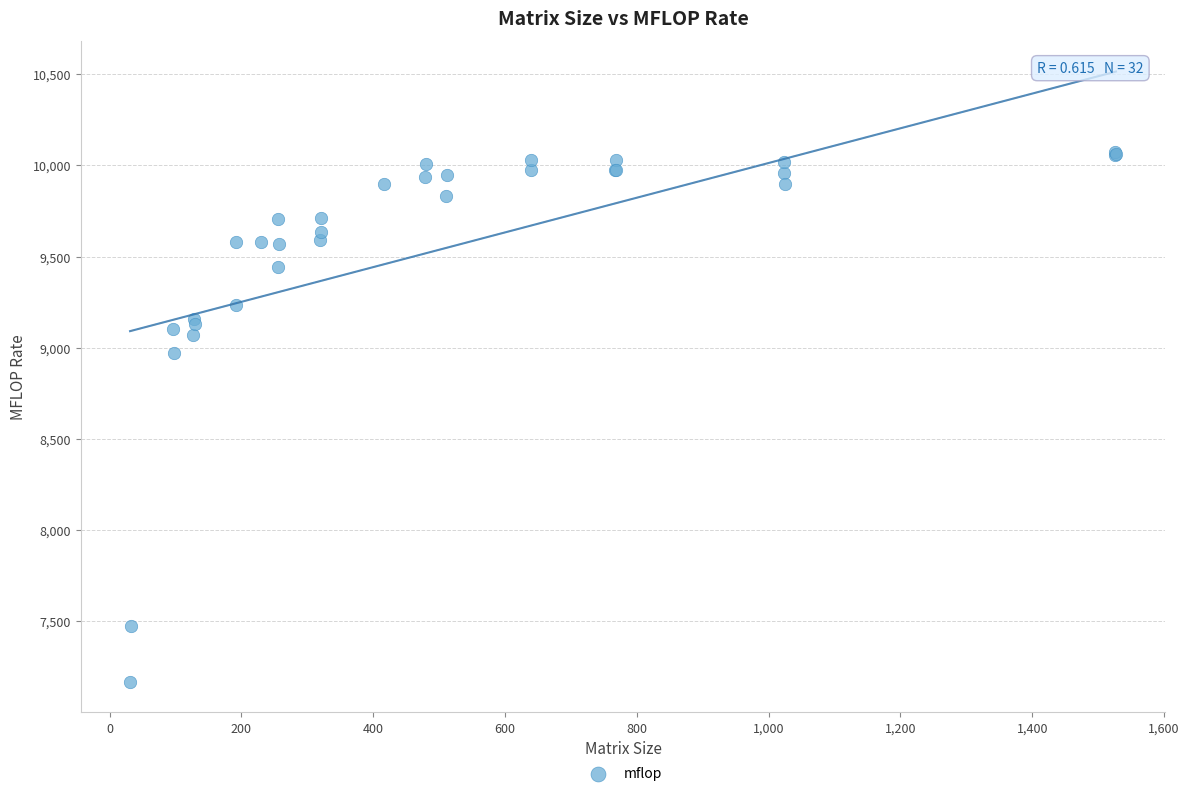

What Y value in the scatter plot is closest to 8621?

8974.0